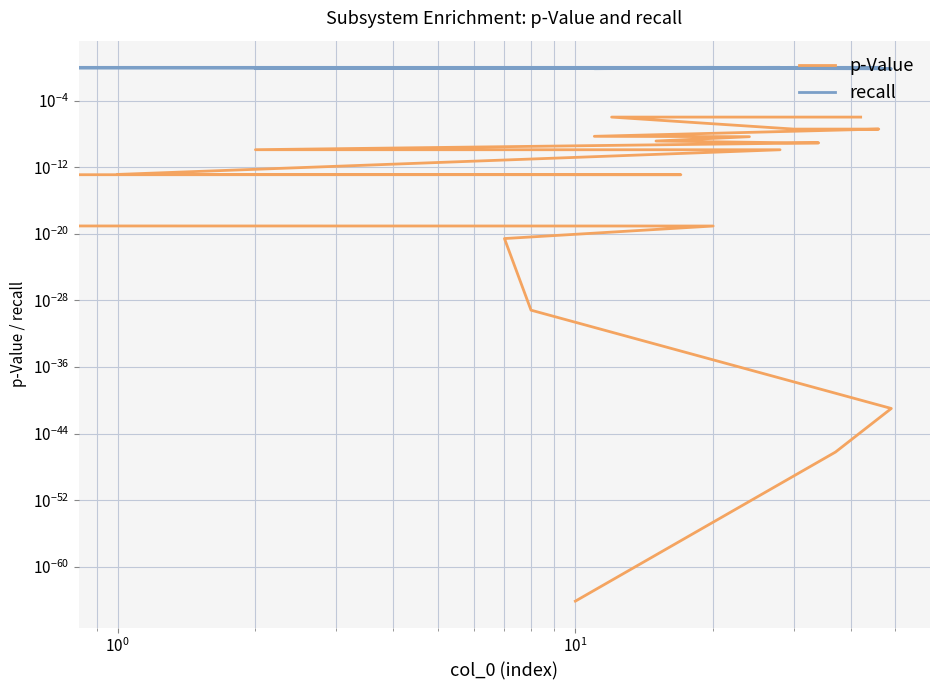

At $\mathdefault{10^{-2}}$, list the series in order from largest to smallest.

recall, p-Value